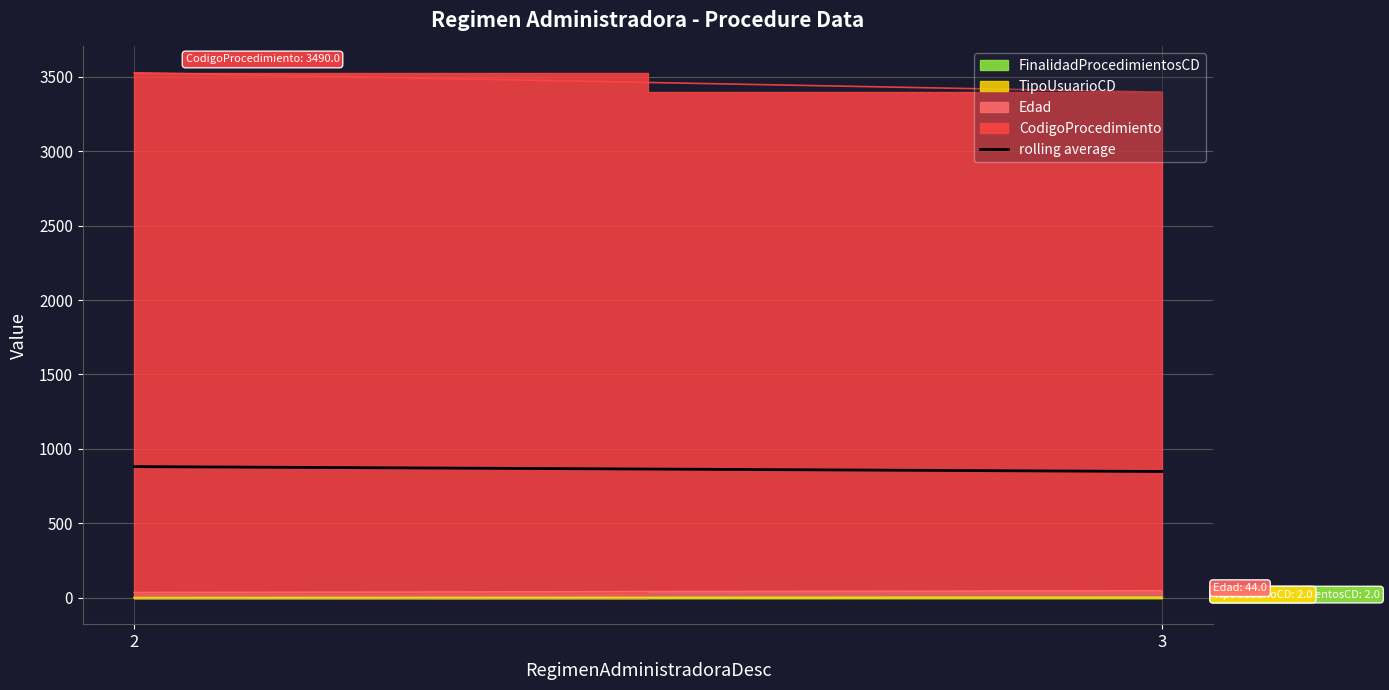

Which label corresponds to the smallest value in the chart?

3